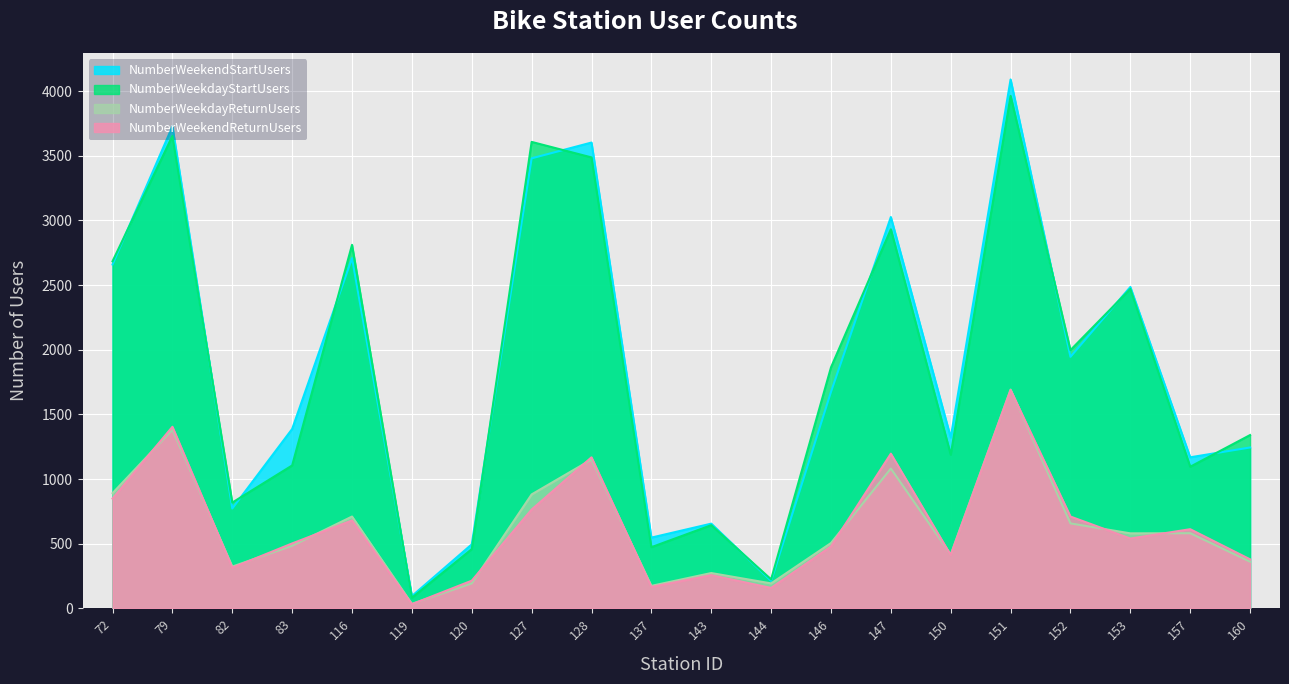

At which label does NumberWeekdayReturnUsers first exceed 580?

72